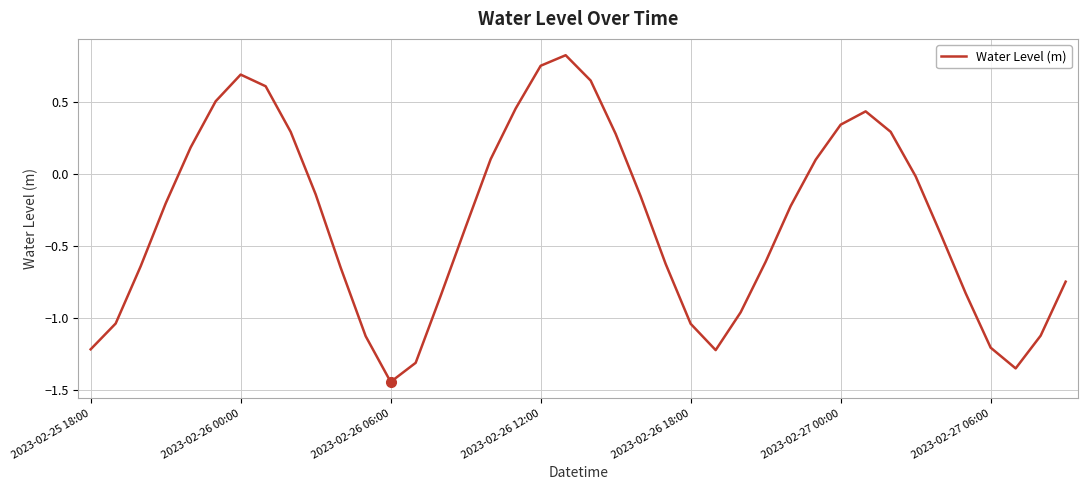

What is the difference between the maximum and minimum values?

2.3